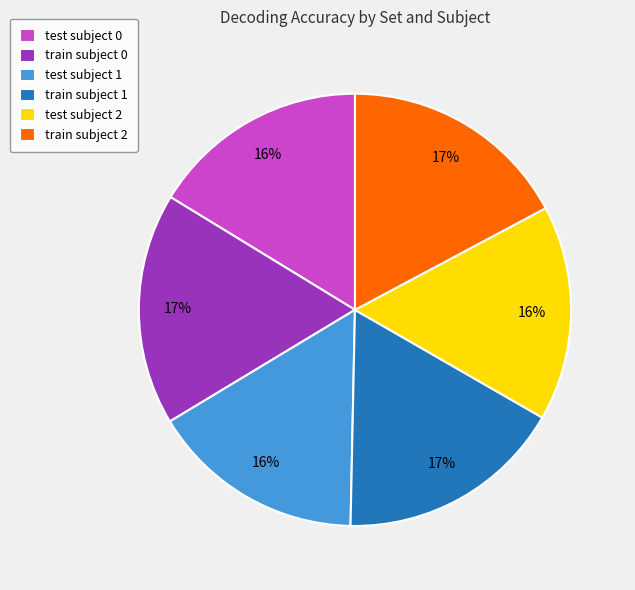

Is it true that train subject 2 is 17% of the pie?

True